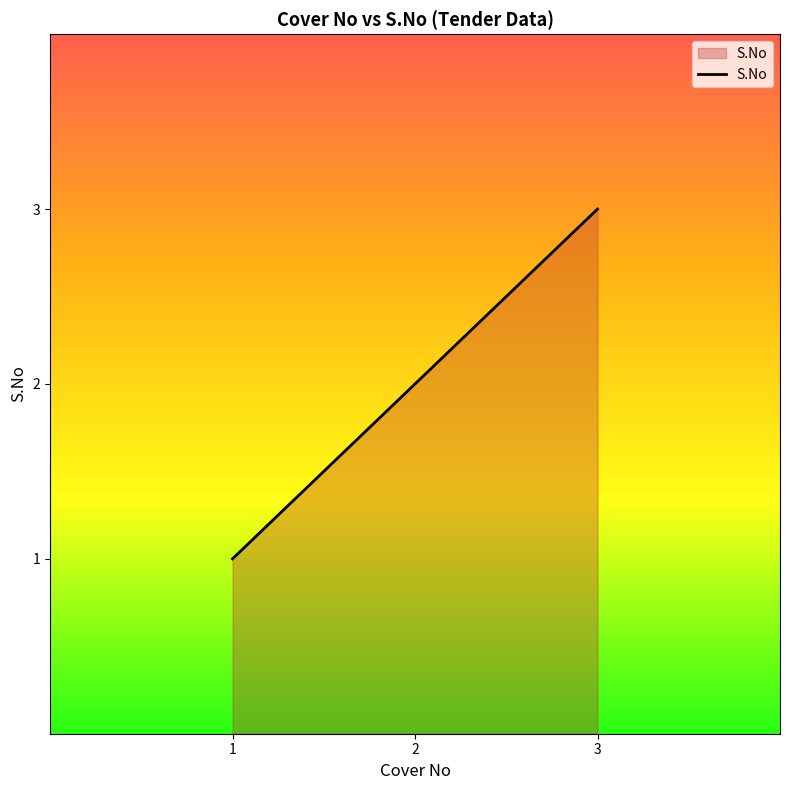

What is the average value?

2